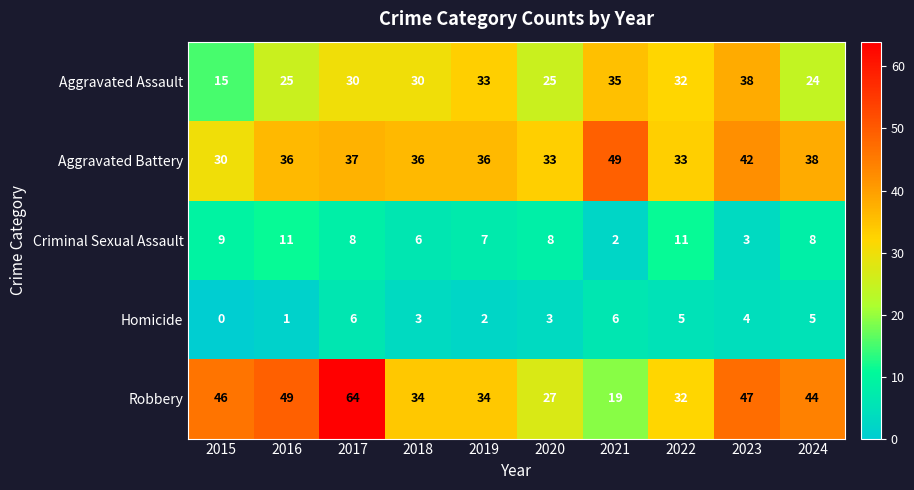

At 2024, list the series in order from largest to smallest.

Robbery, Aggravated Battery, Aggravated Assault, Criminal Sexual Assault, Homicide